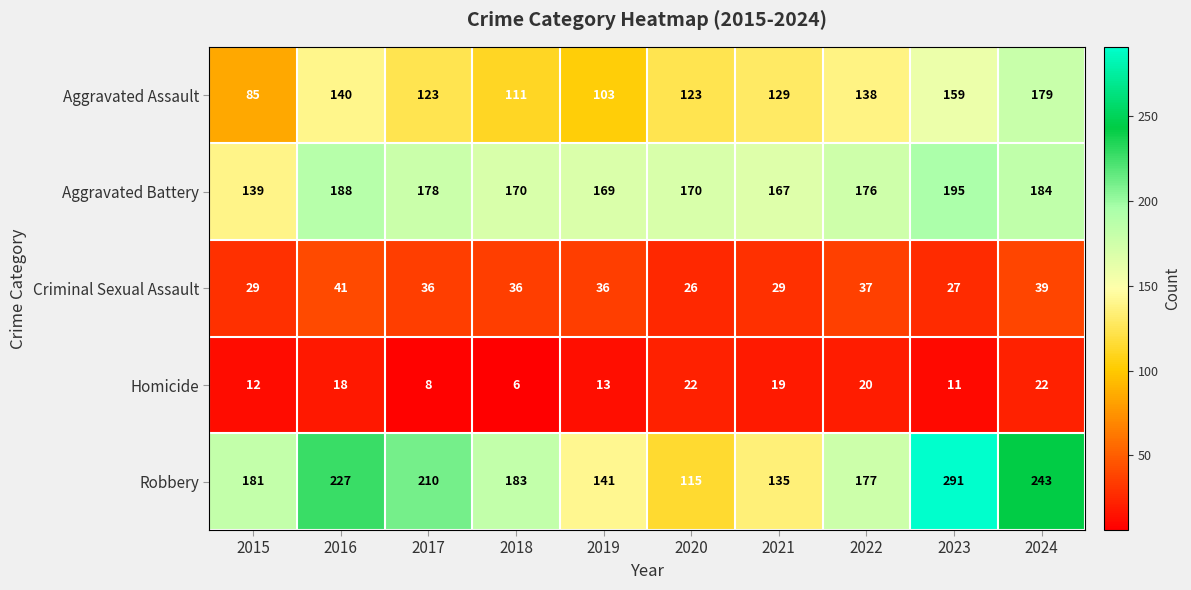

What is the maximum value shown in the chart?

291